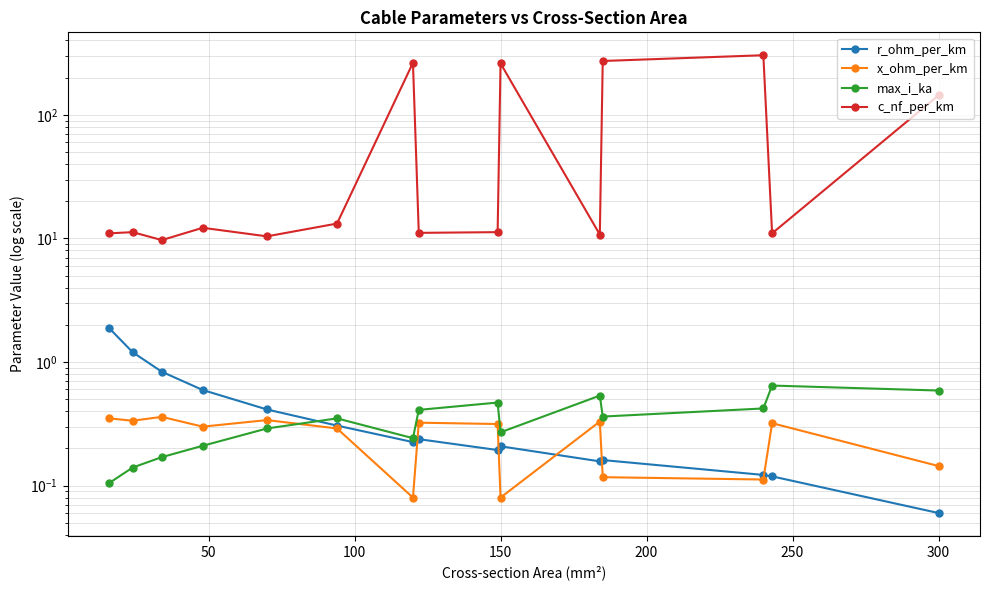

List the series in order of their peak value, highest first.

c_nf_per_km, r_ohm_per_km, max_i_ka, x_ohm_per_km